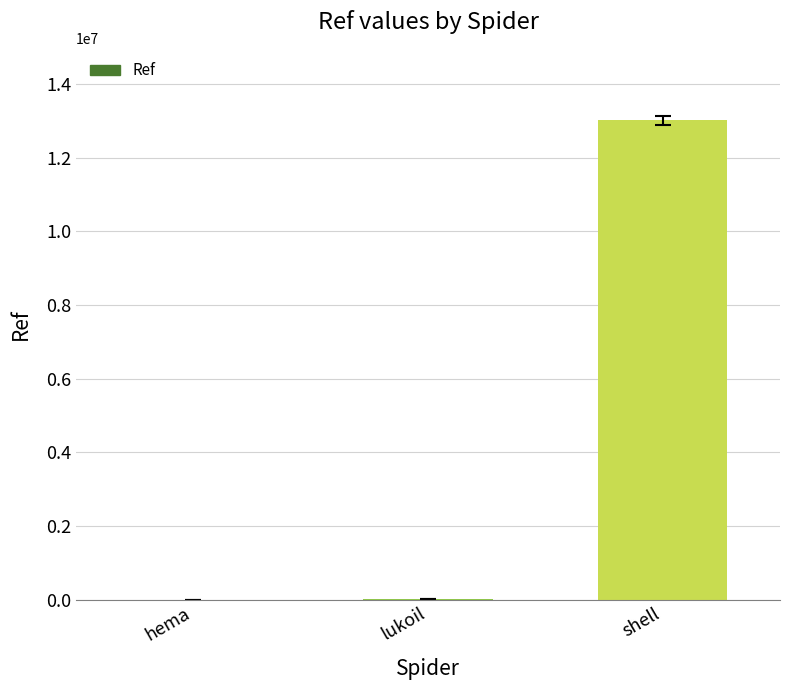

At which label is the value closest to 6508077?

lukoil